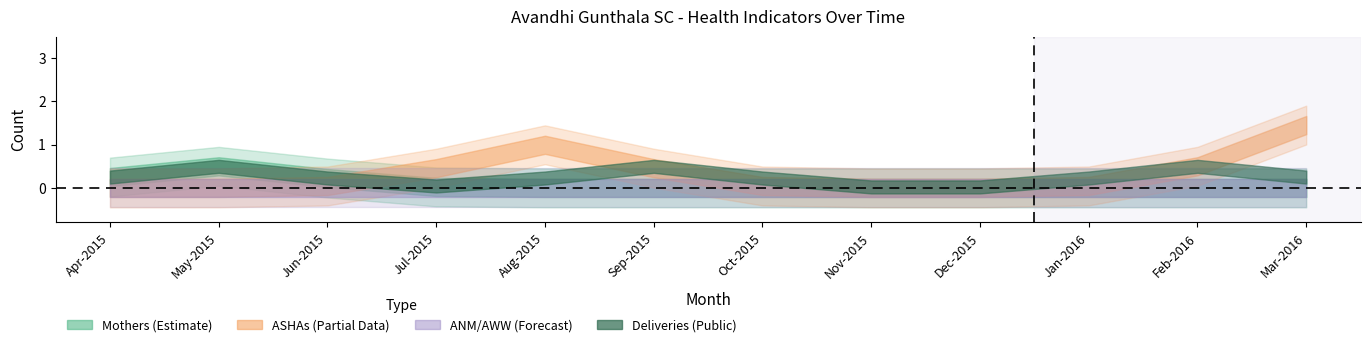

Does the chart display data point markers on the line(s)?

No